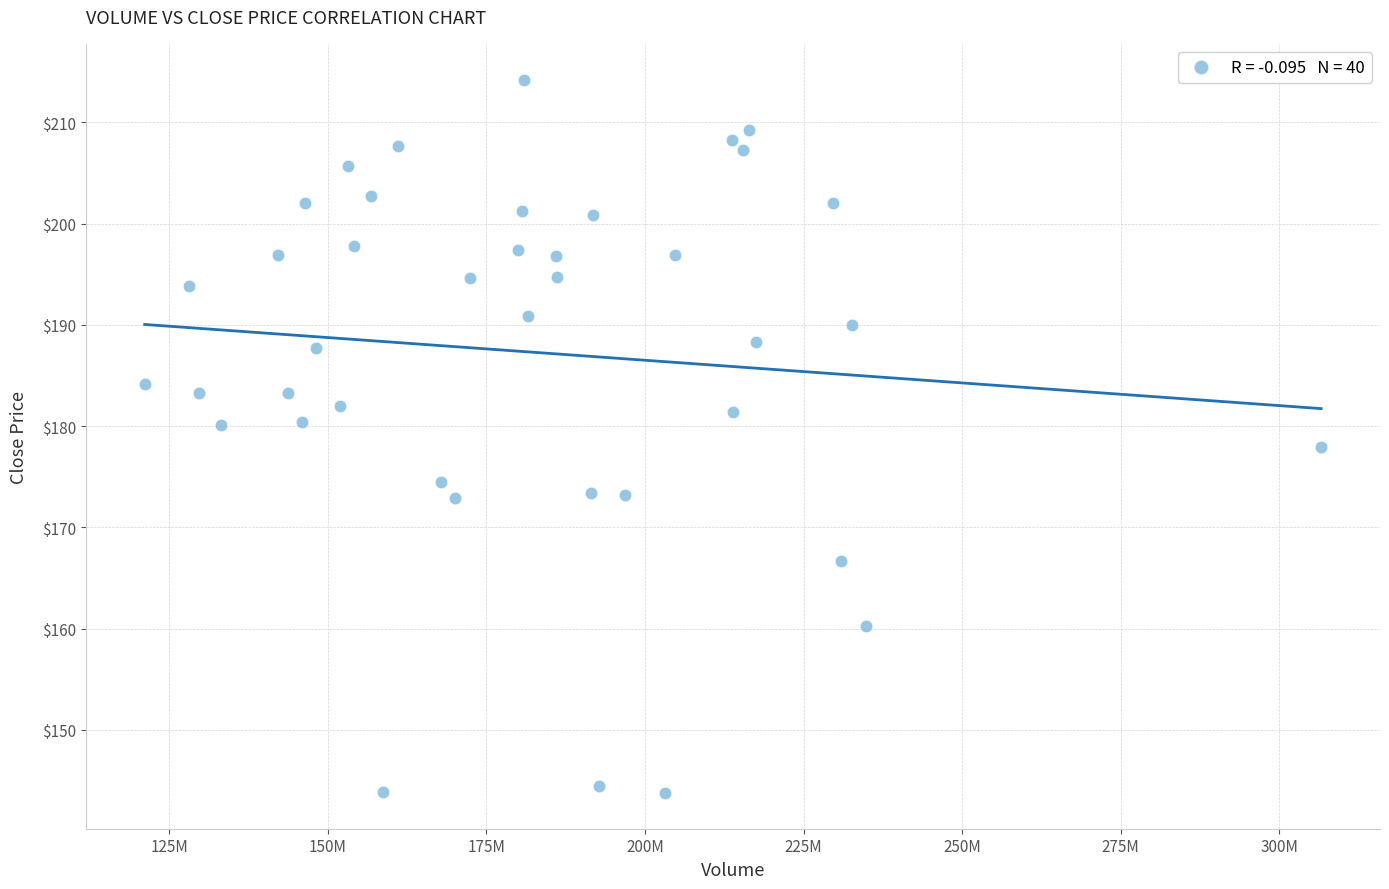

What is the range of Y values (max minus min)?

70.5